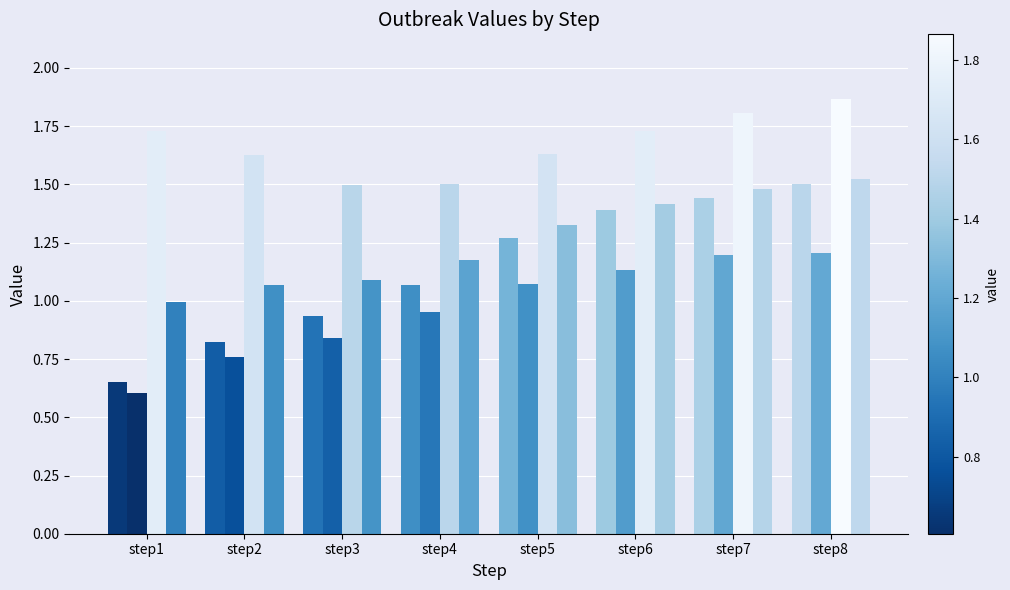

Does the chart contain stacked bars?

No